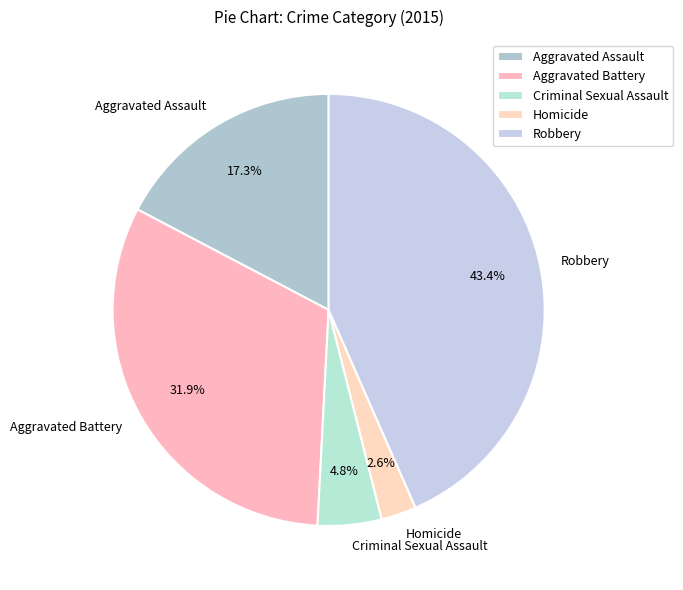

Count the number of slices in the pie.

5